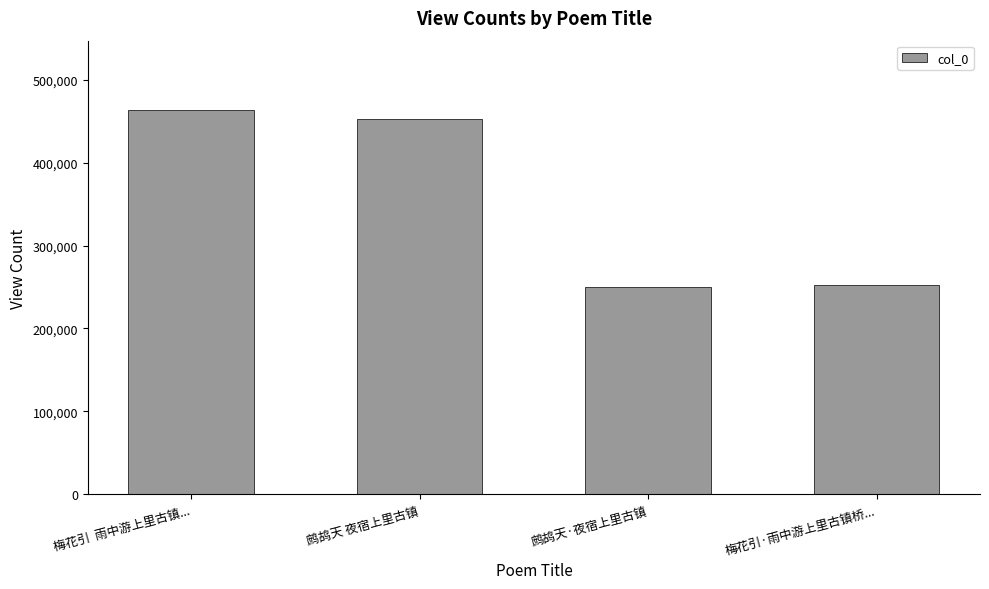

Count the number of categories in the chart.

4